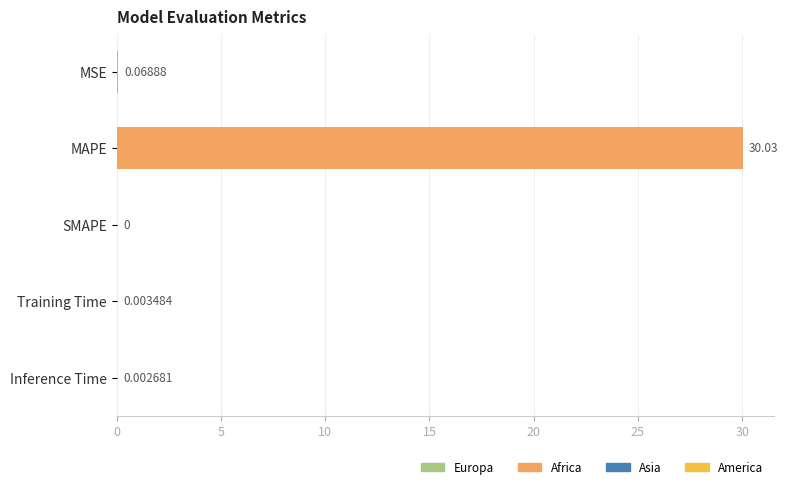

At which label is the value closest to 15?

MSE